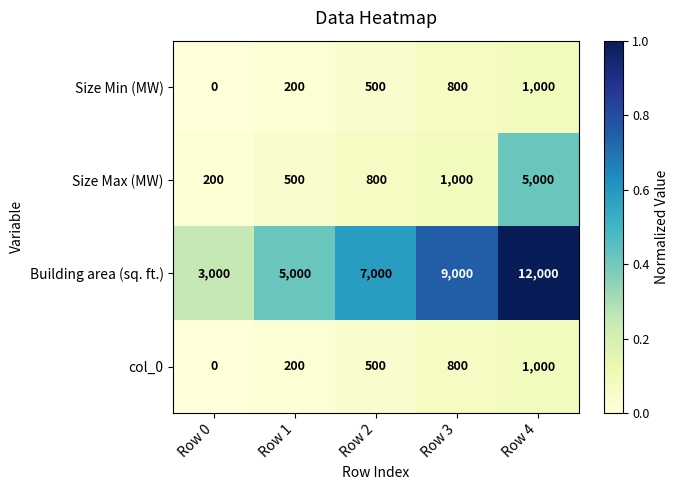

List the labels in order of Building area (sq. ft.) value, smallest first.

Row 0, Row 1, Row 2, Row 3, Row 4